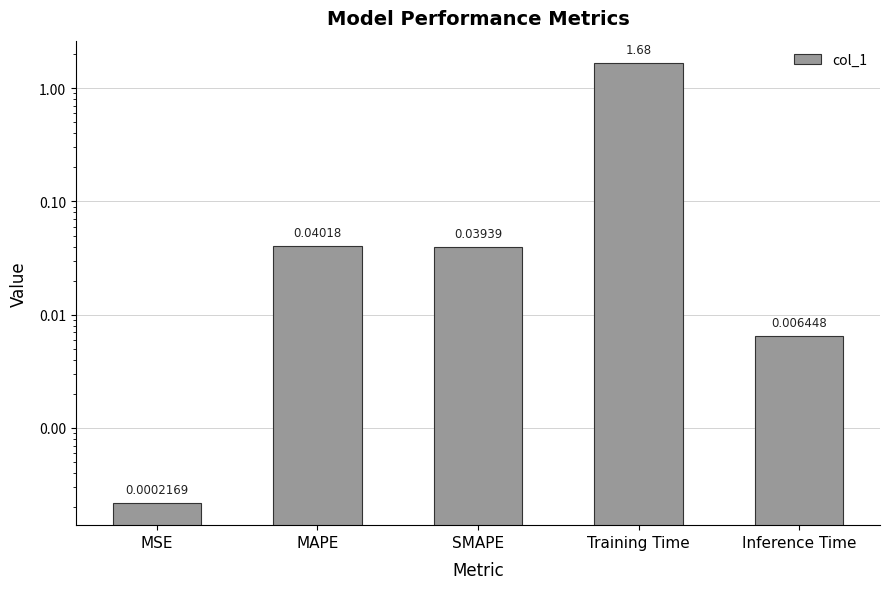

What is the maximum value shown in the chart?

1.7